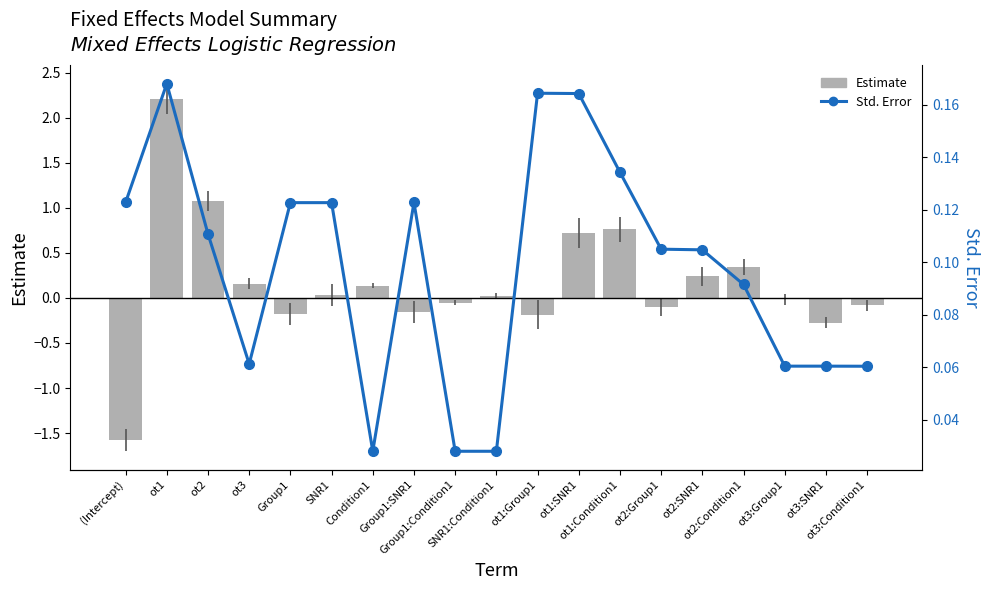

Does the chart contain any negative values?

Yes